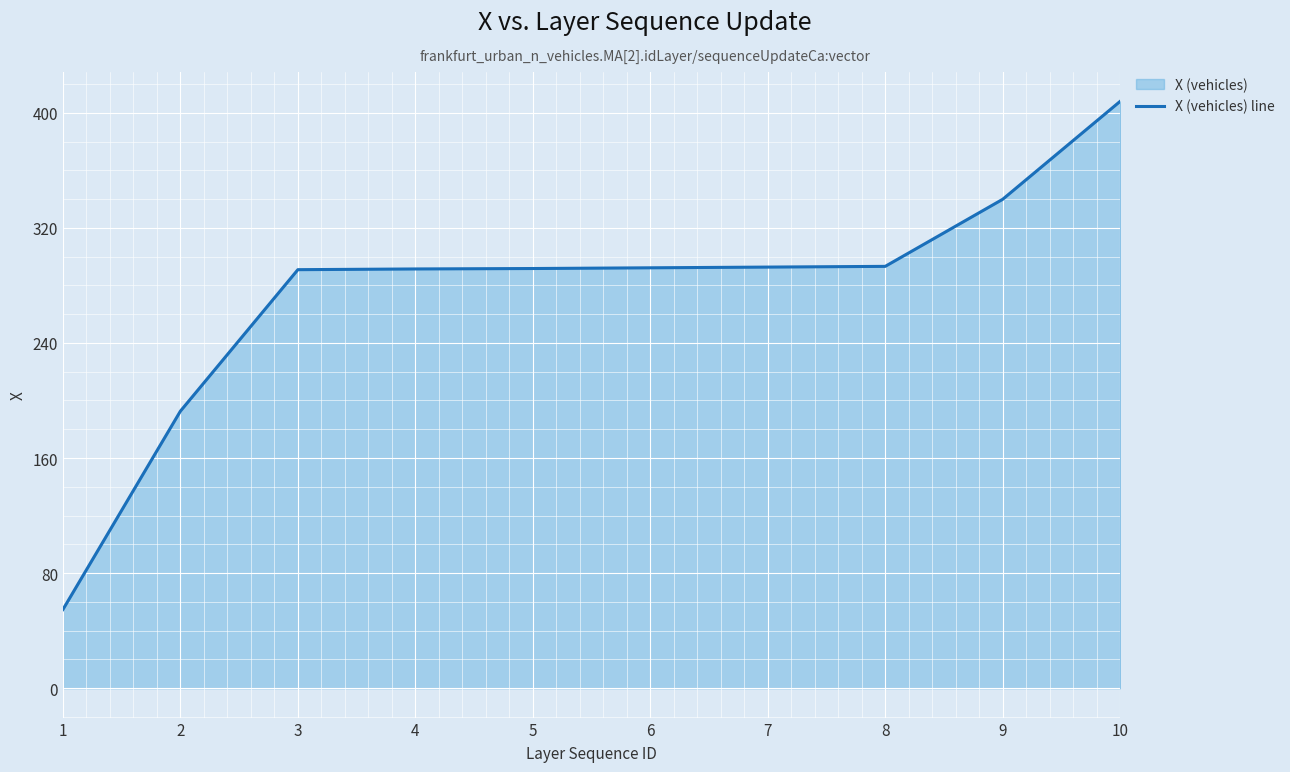

Approximately how many times larger is the value at 10 compared to 8?

1.4